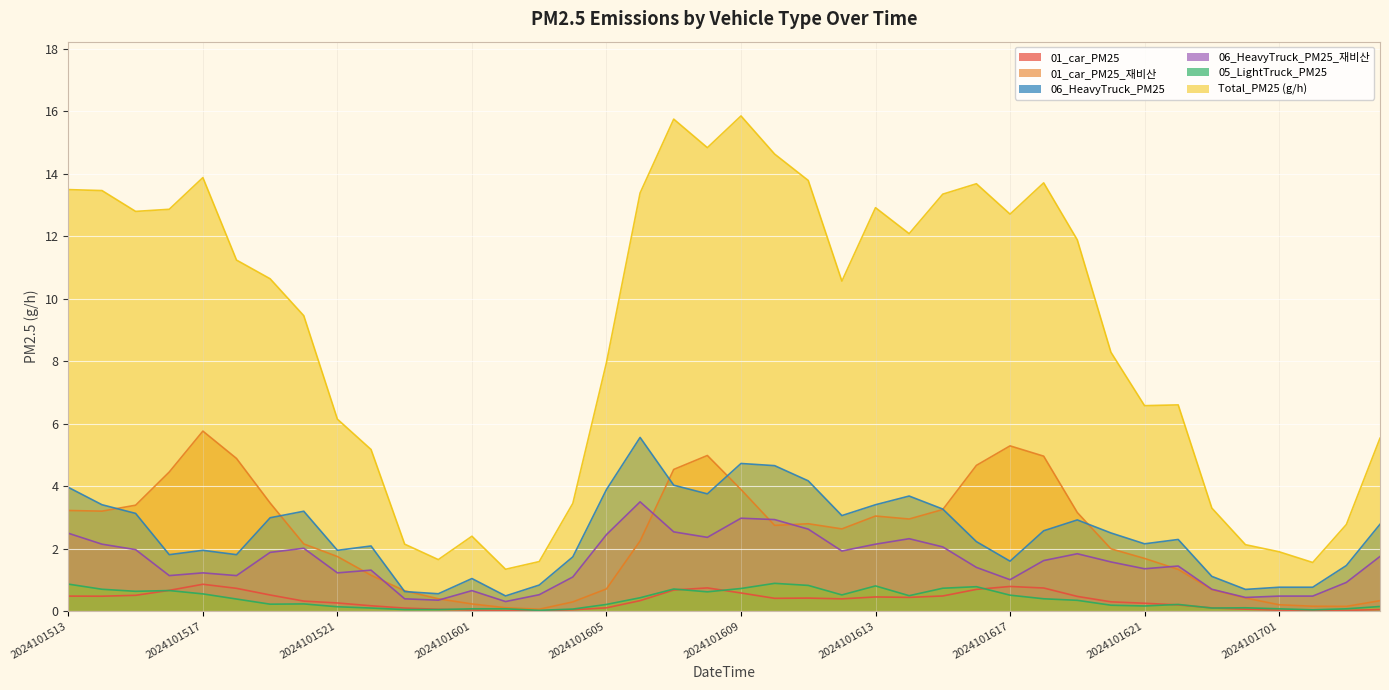

List the labels in order of Total_PM25 (g/h) value, smallest first.

2024101602, 2024101702, 2024101603, 2024101600, 2024101701, 2024101700, 2024101523, 2024101601, 2024101703, 2024101623, 2024101604, 2024101522, 2024101704, 2024101521, 2024101621, 2024101622, 2024101605, 2024101620, 2024101520, 2024101612, 2024101519, 2024101518, 2024101619, 2024101614, 2024101617, 2024101515, 2024101516, 2024101613, 2024101615, 2024101606, 2024101514, 2024101513, 2024101616, 2024101618, 2024101611, 2024101517, 2024101610, 2024101608, 2024101607, 2024101609